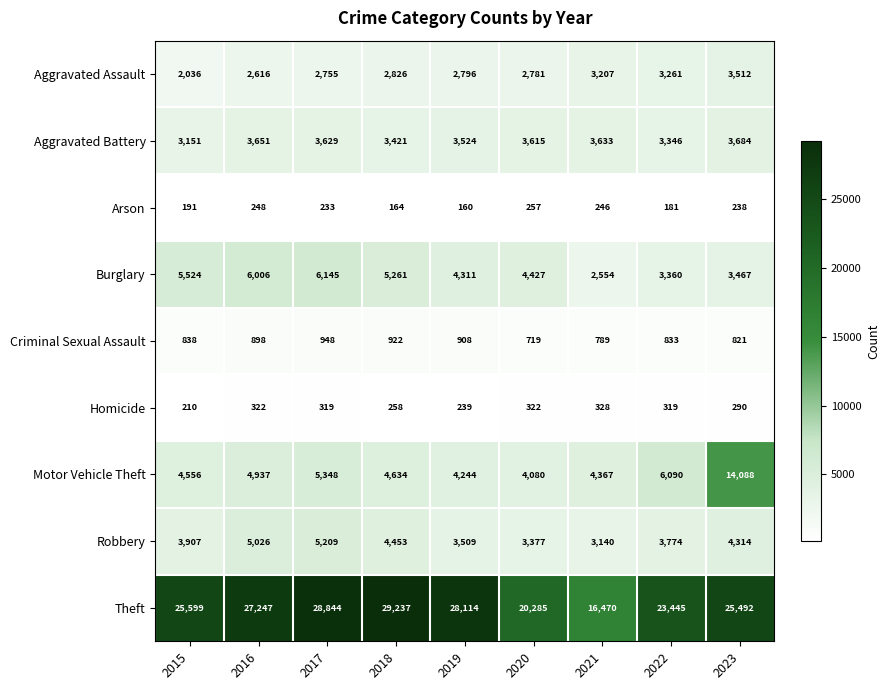

What is the difference between the highest and lowest values at 2021?

16224